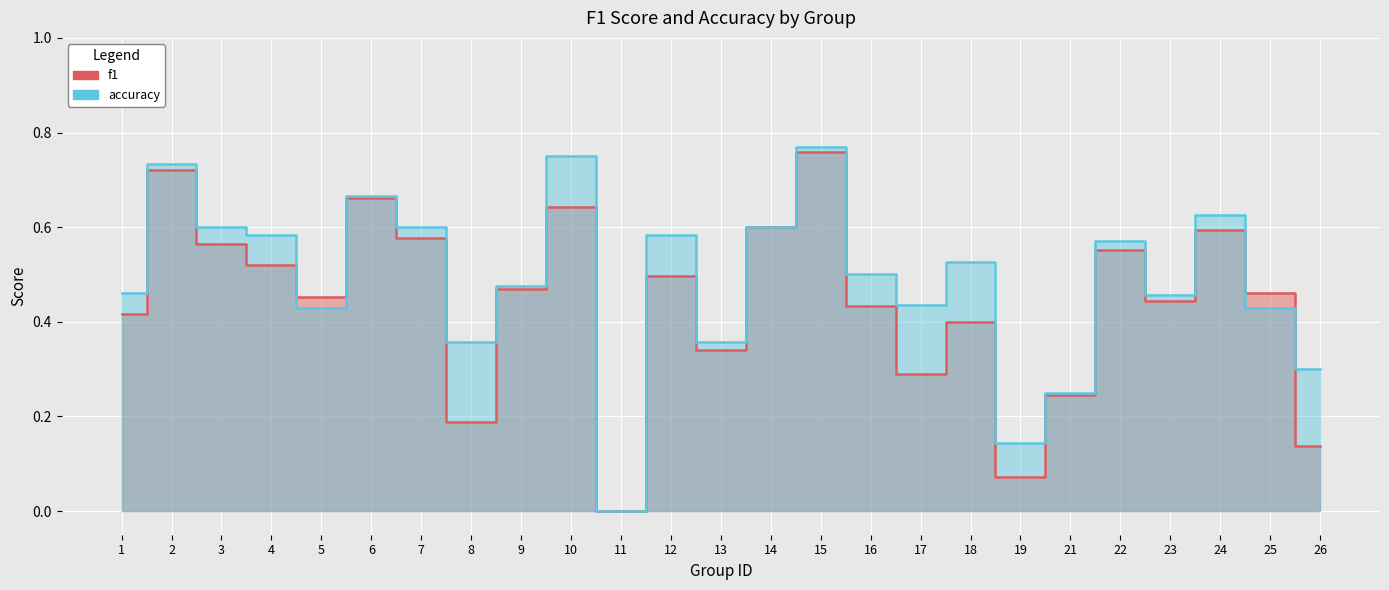

Rank the categories by f1 value from highest to lowest.

15, 2, 6, 10, 14, 24, 7, 3, 22, 4, 12, 9, 25, 5, 23, 16, 1, 18, 13, 17, 21, 8, 26, 19, 11